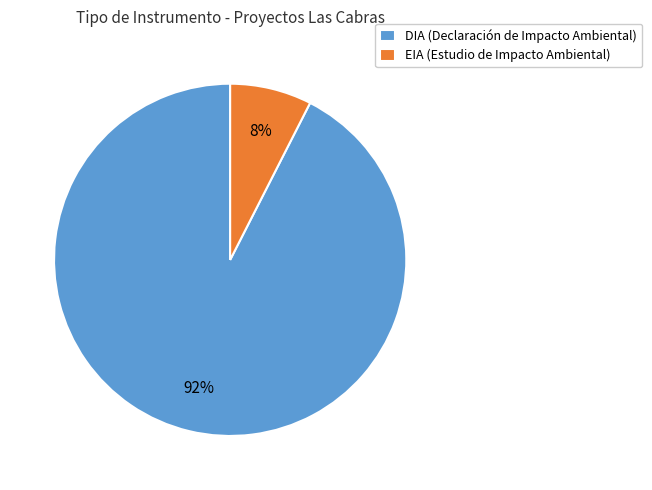

Which slice represents more than half of the pie?

DIA